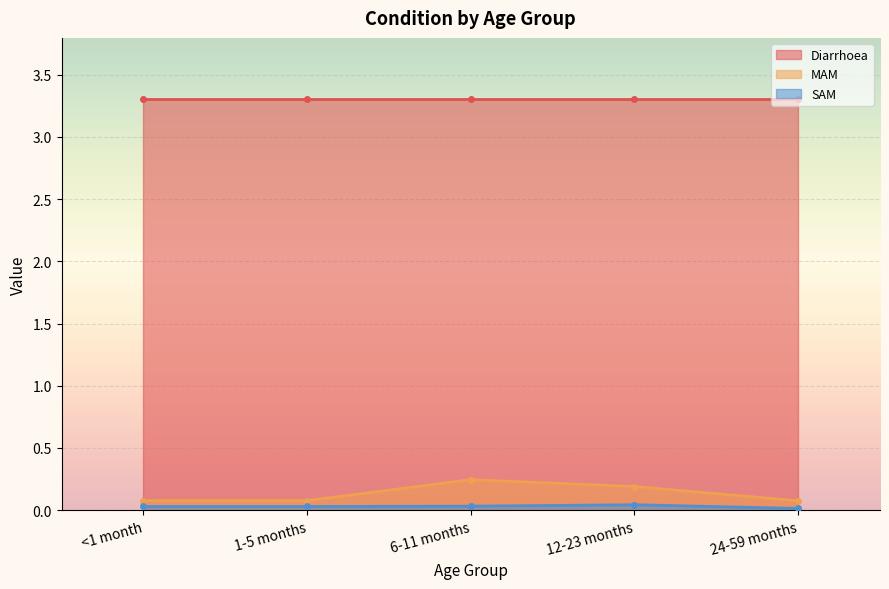

What is the label of the 5th point from the right?

<1 month